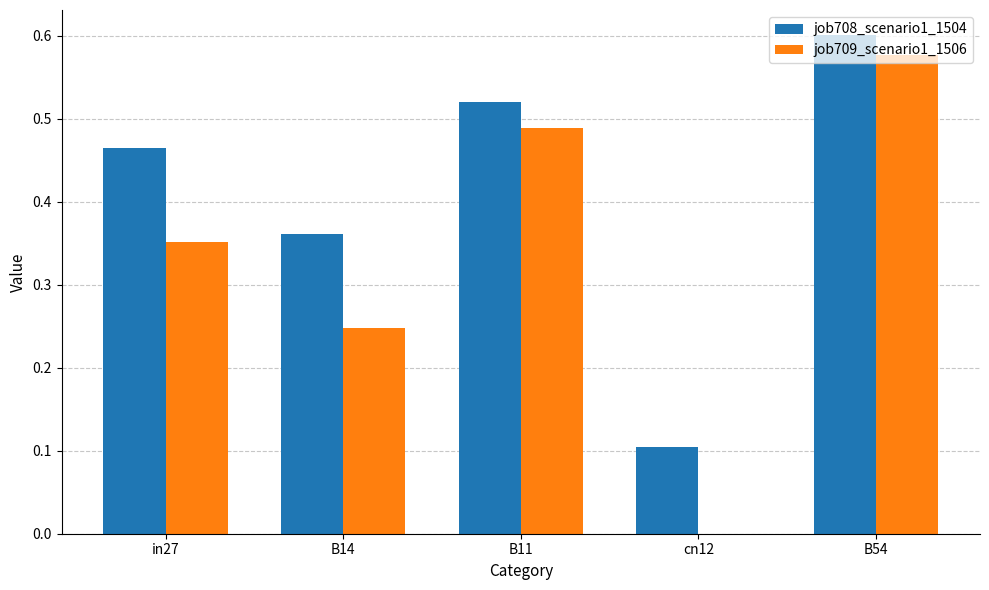

Does the chart contain stacked bars?

No